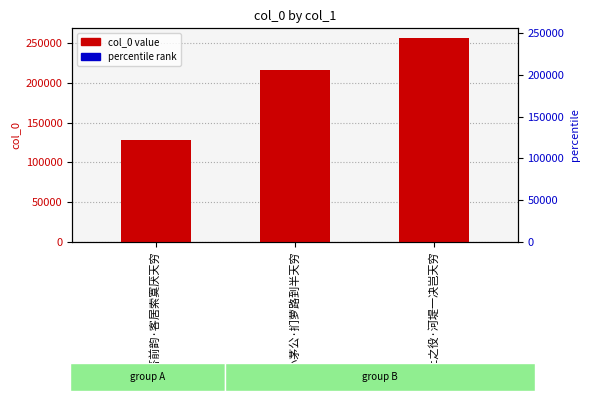

Count the number of categories in the chart.

3